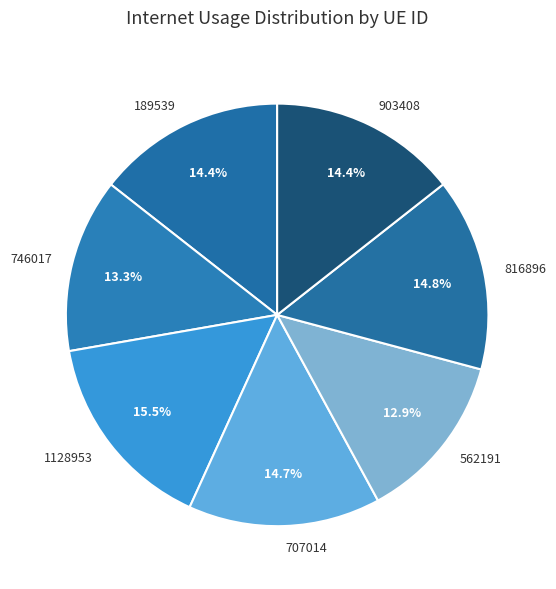

What is the largest slice in the pie chart?

1128953